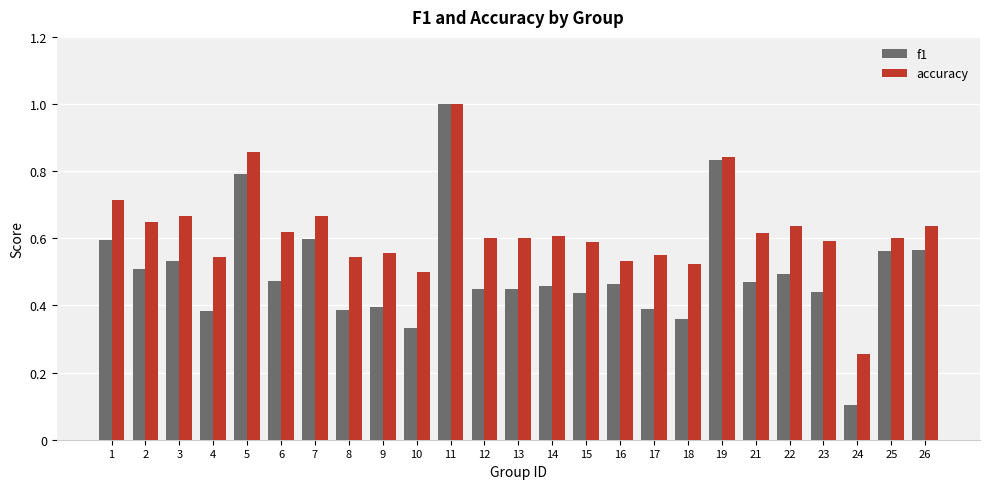

Rank the series at 15 from lowest to highest value.

f1, accuracy